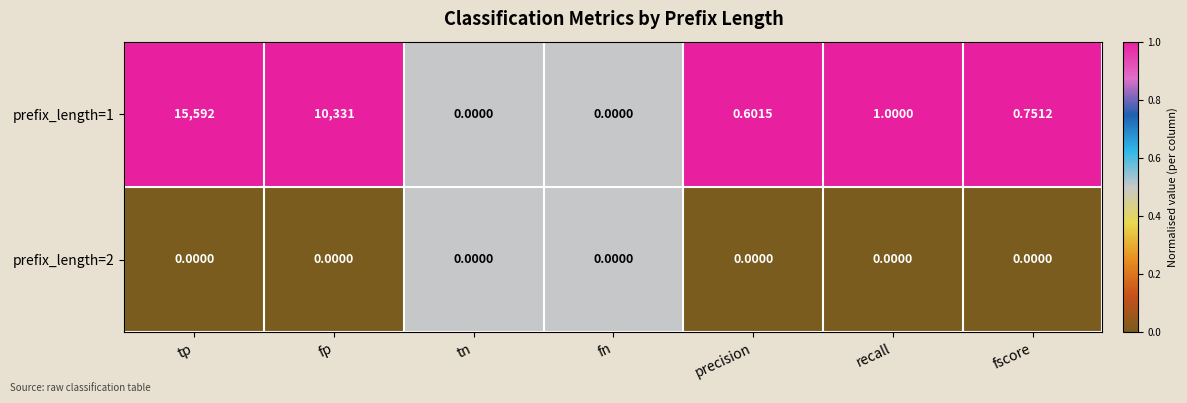

Which series has the largest total across all categories?

prefix_length=1